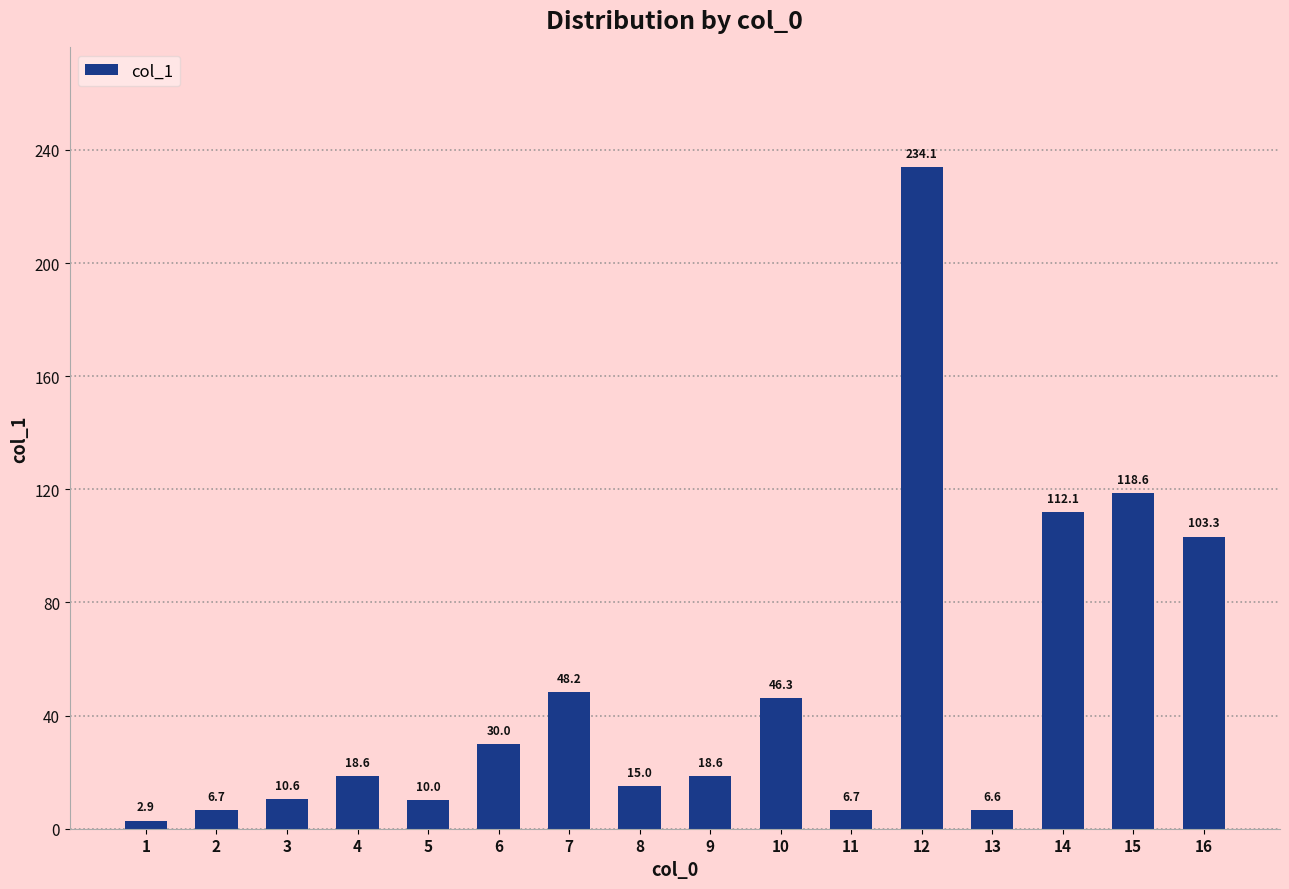

Where is the data nearest to the value 118?

15